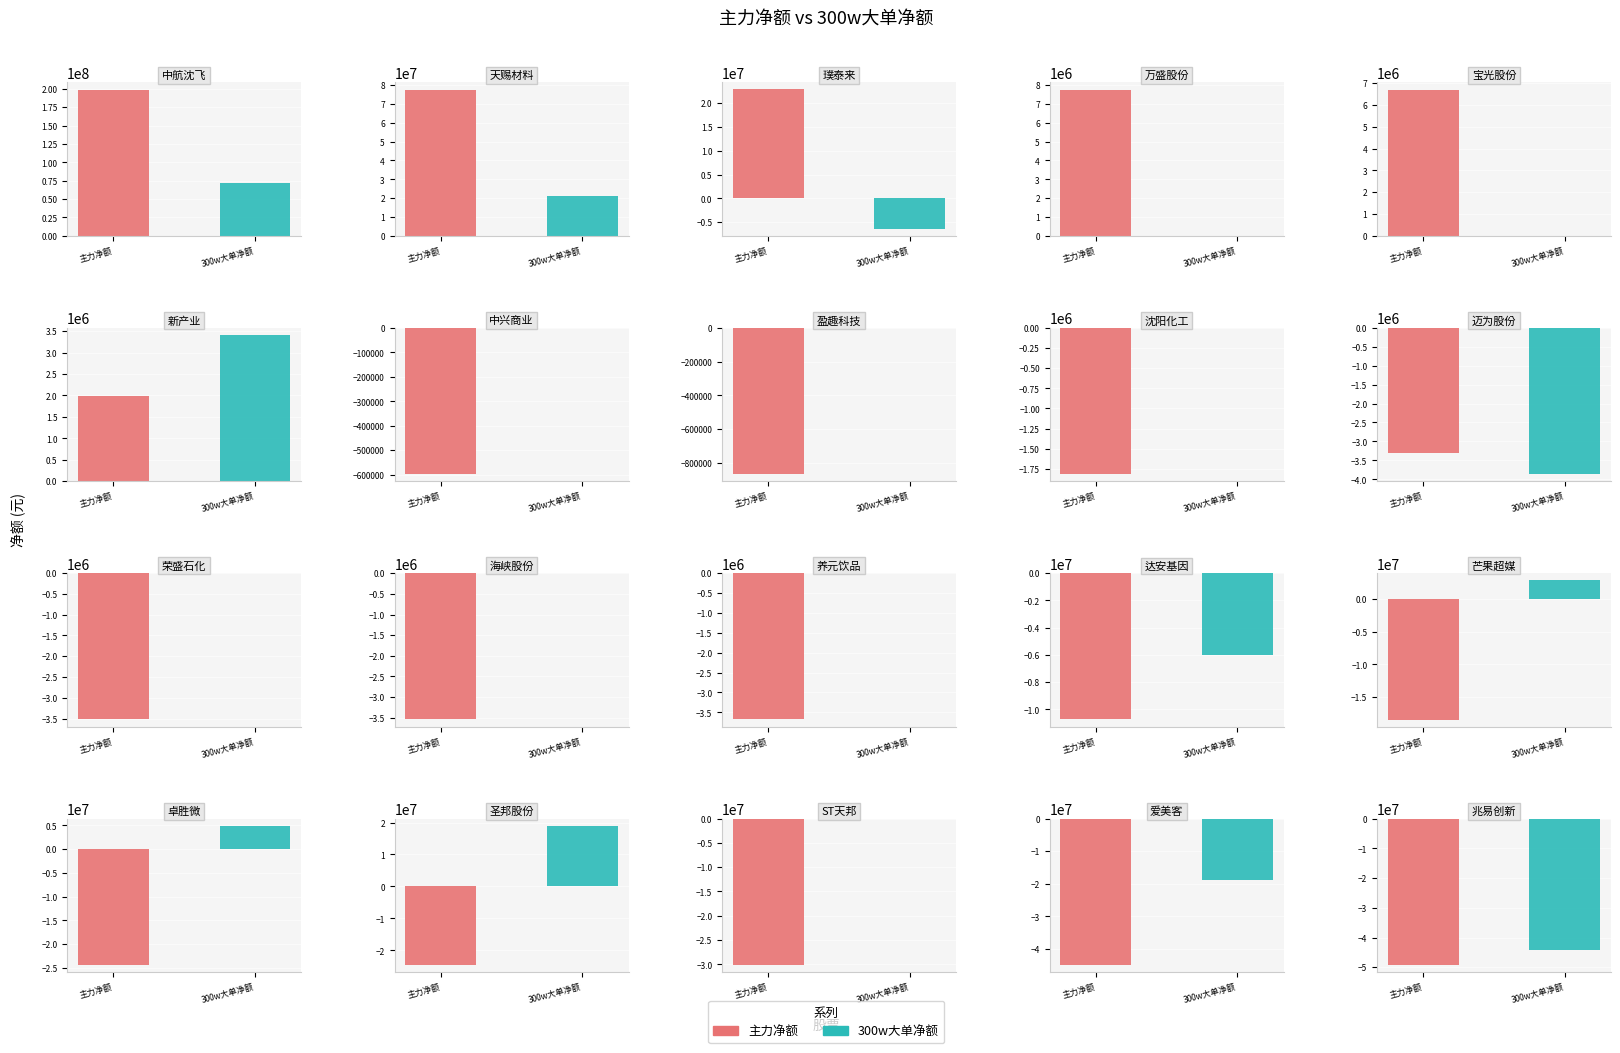

Which series has the widest spread of values?

主力净额